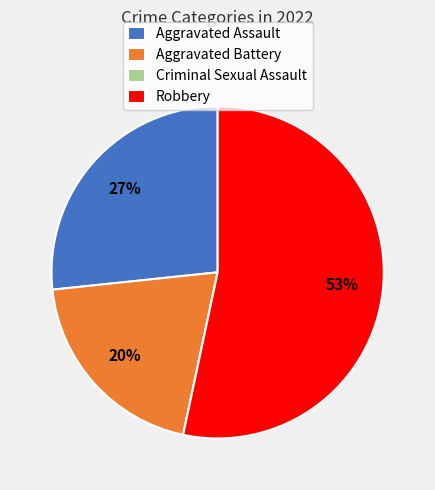

Does any single category account for the majority?

Yes